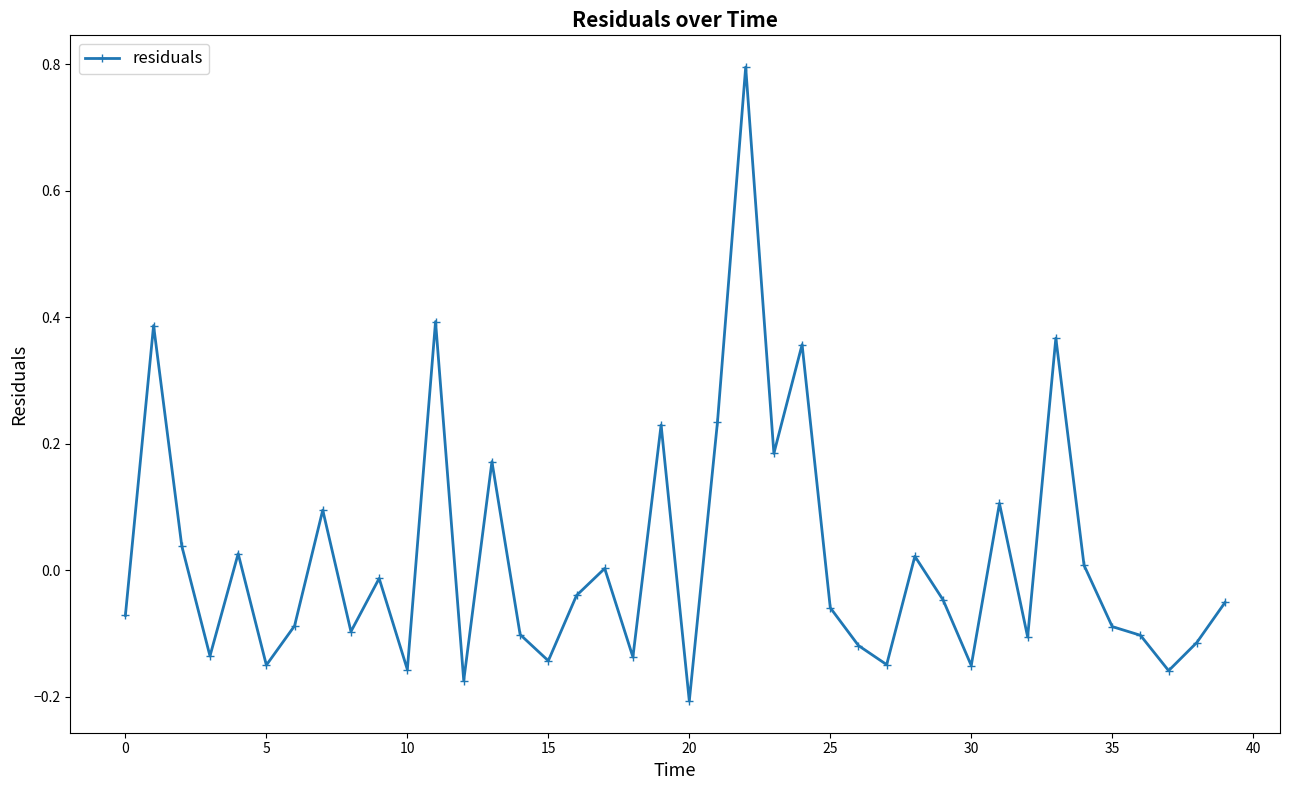

What is the sum of all values?

0.8